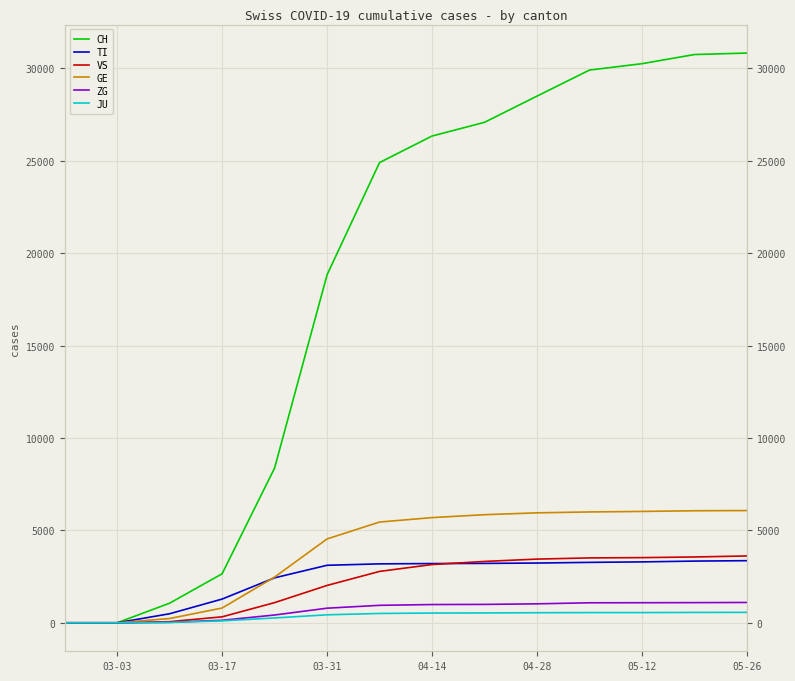

What is the difference between the maximum and minimum values in the TI series?

3361